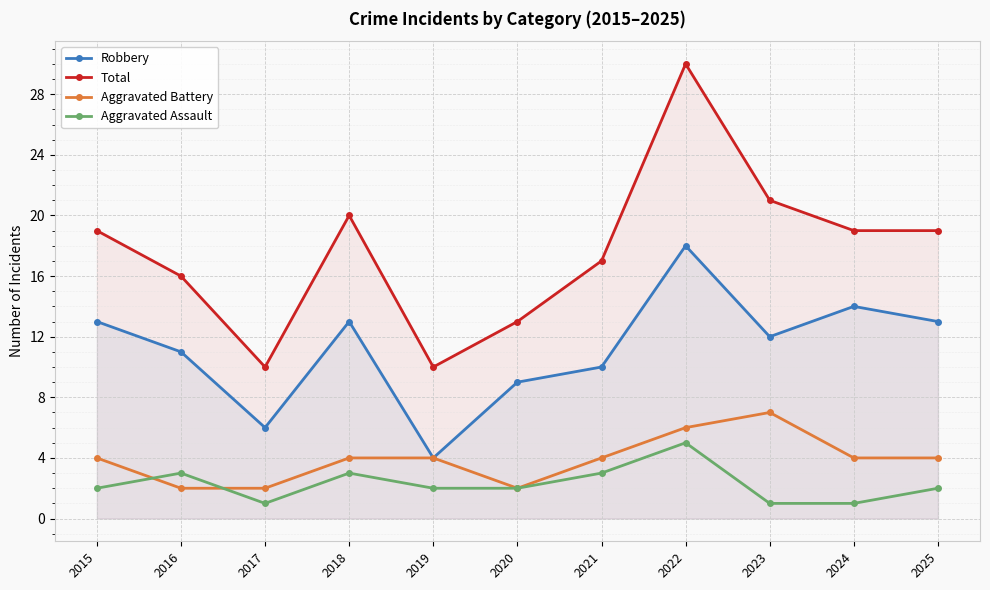

Reading left to right, extract all data points from this chart.

Robbery: 13	11	6	13	4	9	10	18	12	14	13
Total: 19	16	10	20	10	13	17	30	21	19	19
Aggravated Battery: 4	2	2	4	4	2	4	6	7	4	4
Aggravated Assault: 2	3	1	3	2	2	3	5	1	1	2